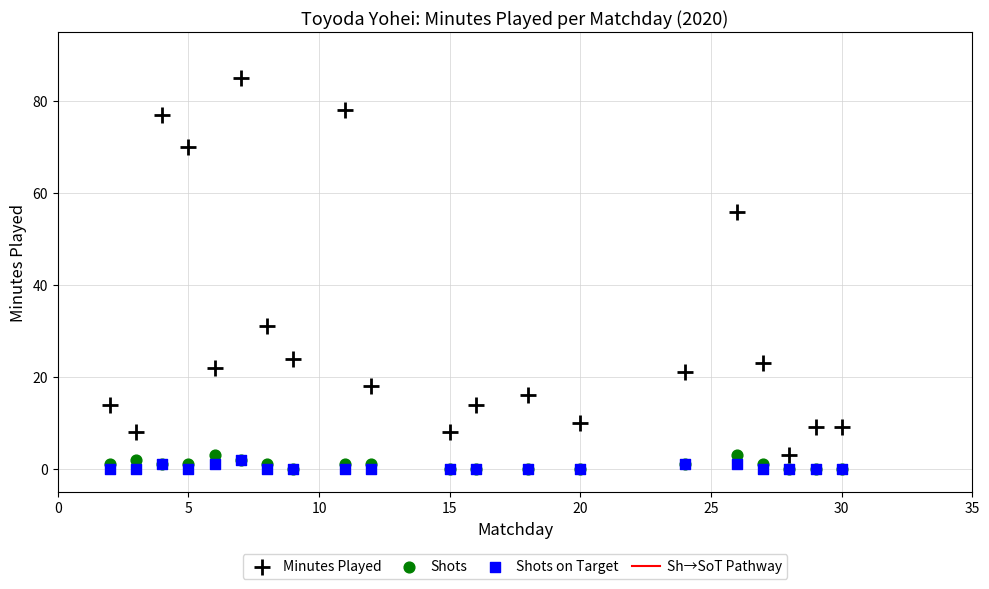

Which series reaches the maximum Y coordinate?

Minutes Played